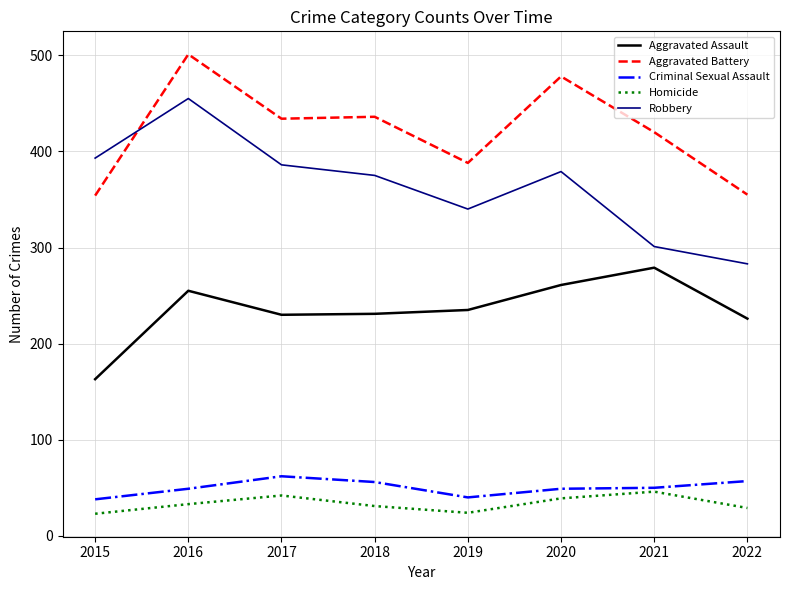

What is the approximate value of Homicide at 2018?

31